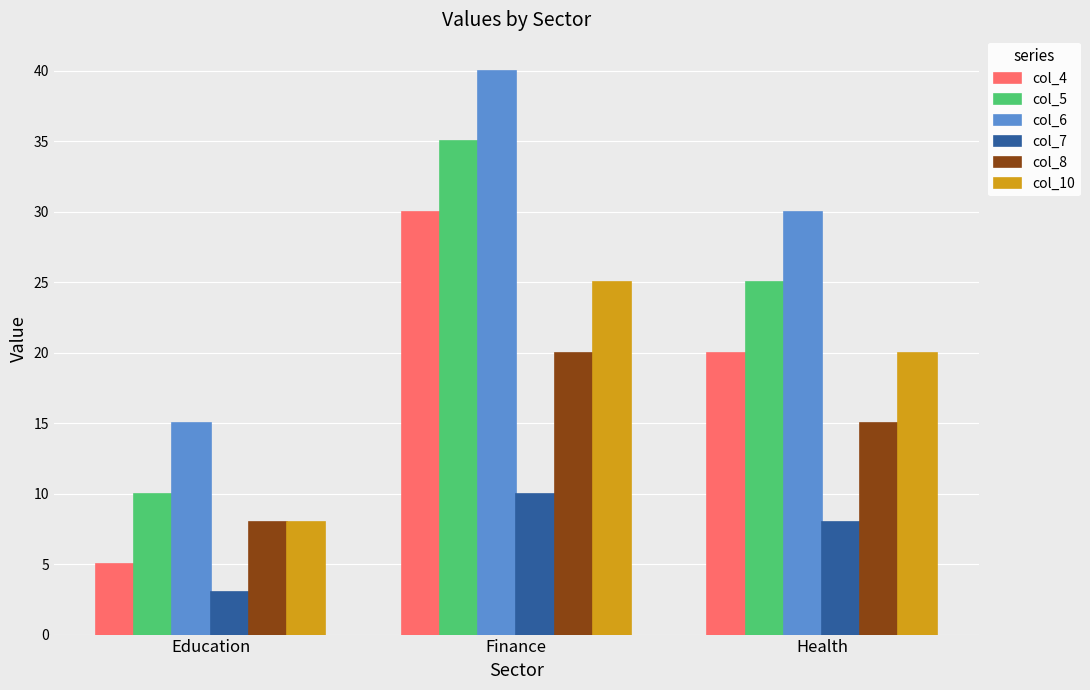

Reading left to right, extract all data points from this chart.

col_4: 5	30	20
col_5: 10	35	25
col_6: 15	40	30
col_7: 3	10	8
col_8: 8	20	15
col_10: 8	25	20